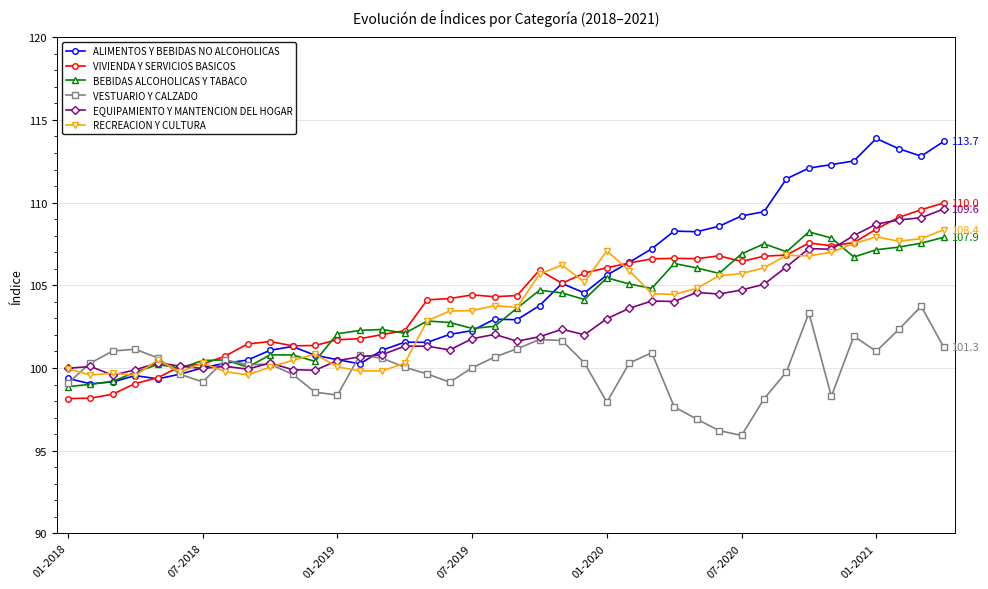

True or false: ALIMENTOS Y BEBIDAS NO ALCOHOLICAS has more than 1 interior local peaks.

True